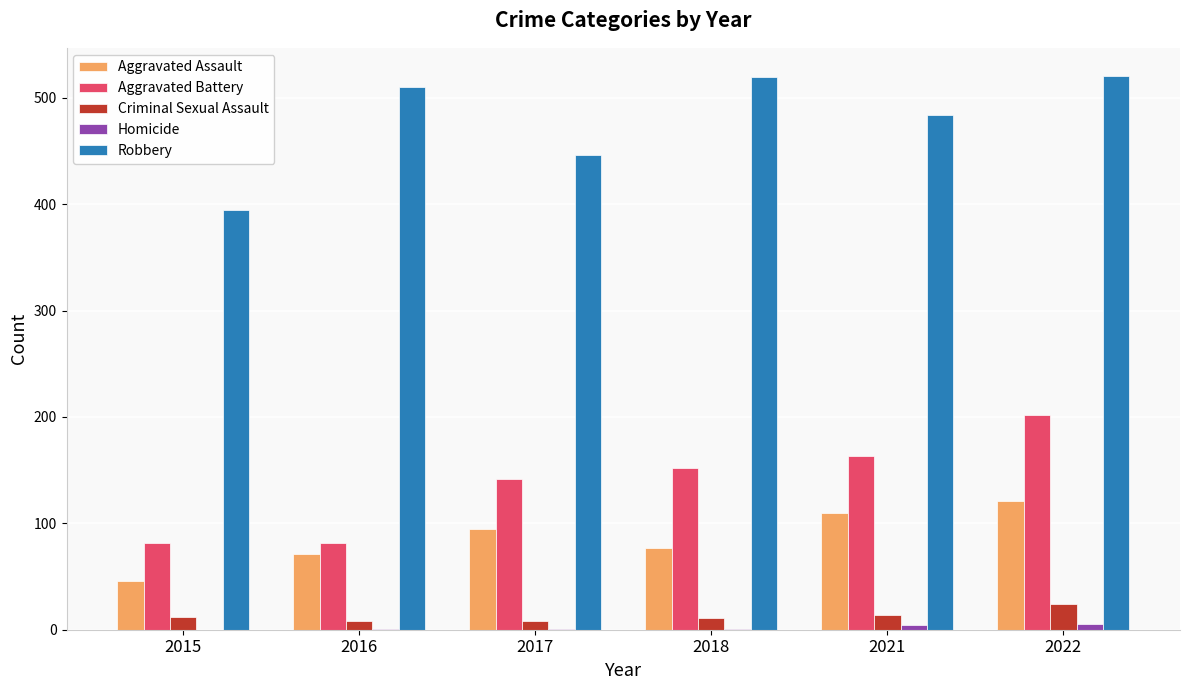

The value of Robbery at 2015 is 166. True or false?

False